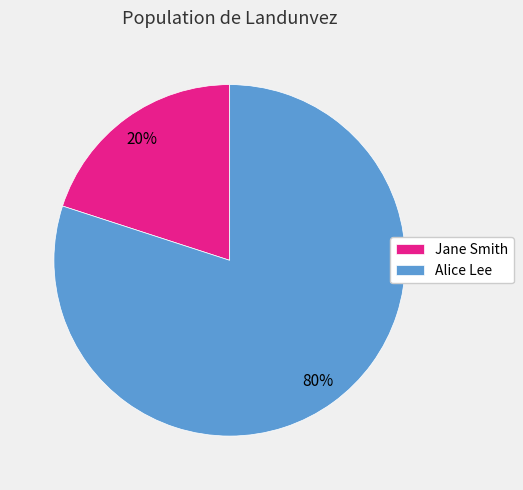

How many slices are in this pie chart?

2